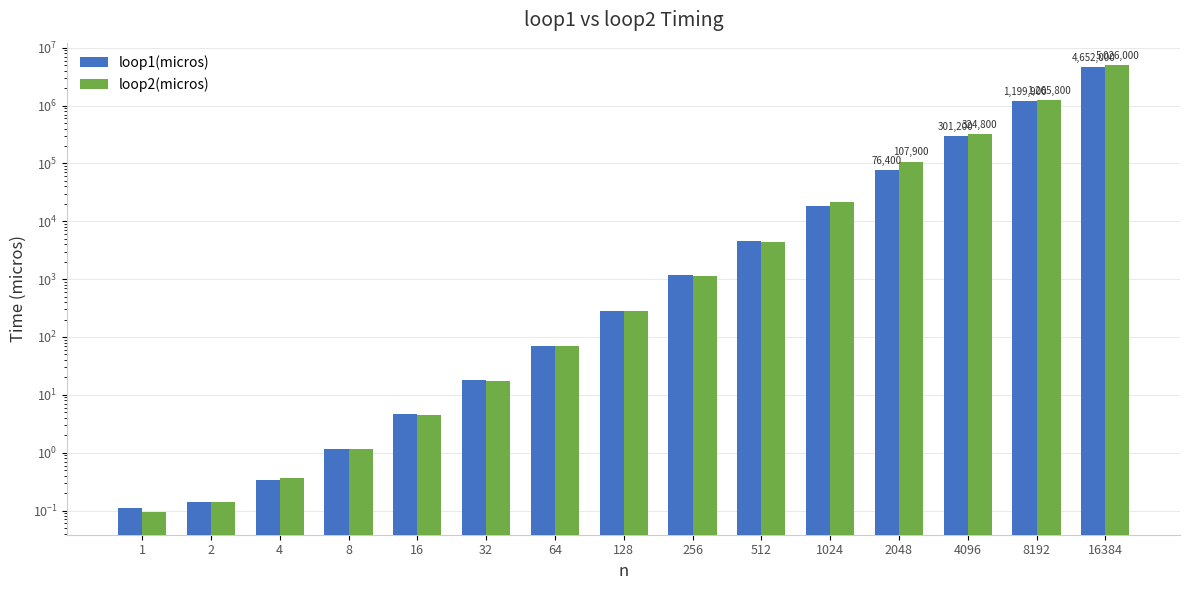

What are all the series names shown in the legend?

loop1(micros), loop2(micros)